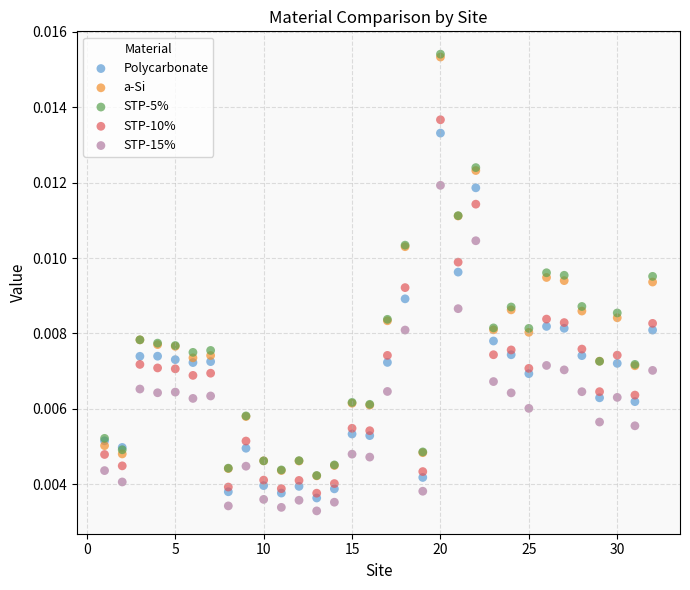

What are all the series names shown in the legend?

Polycarbonate, a-Si, STP-5%, STP-10%, STP-15%